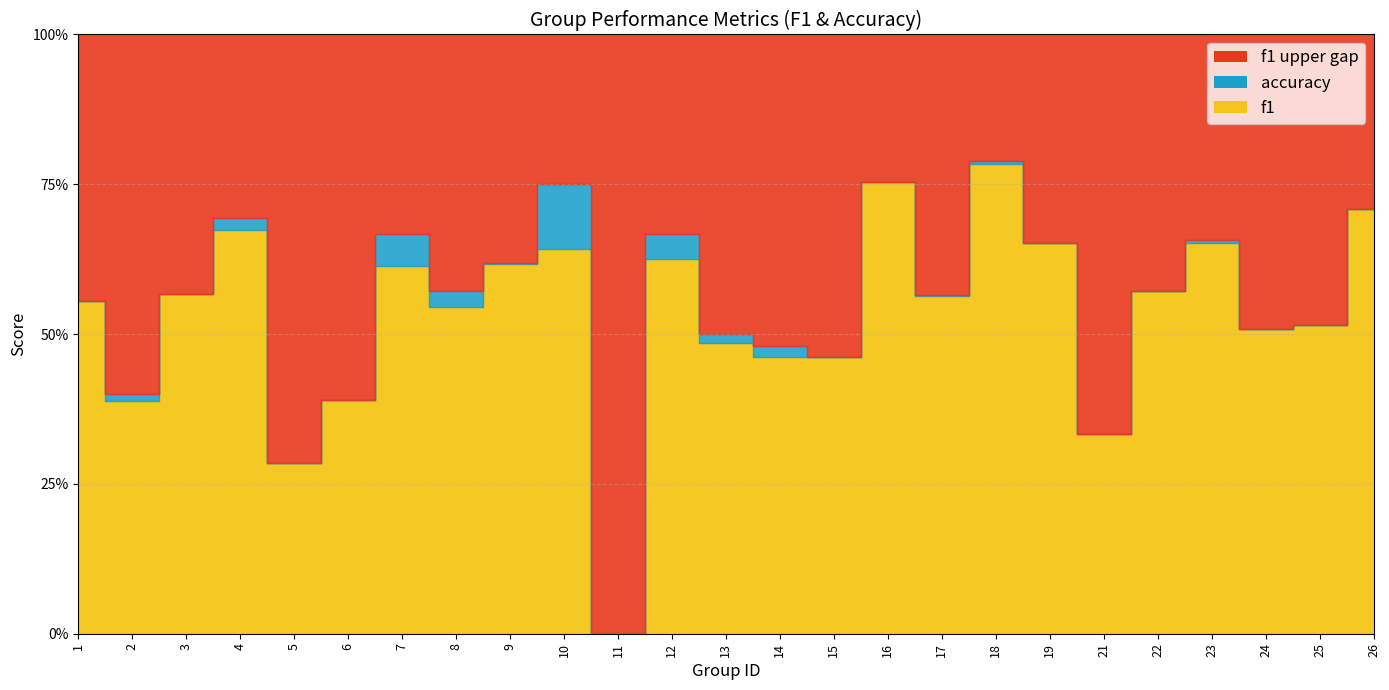

At which category is the sum across all series the highest?

18